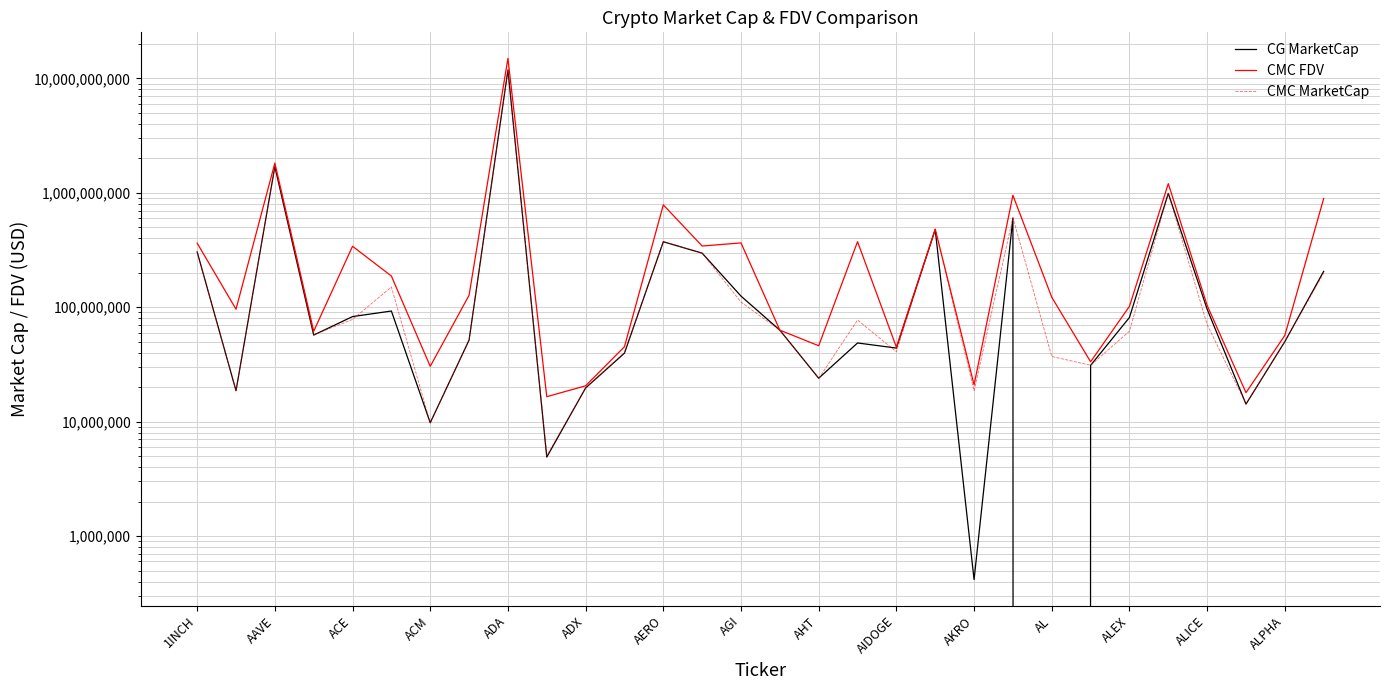

How many values in the CG MarketCap series exceed 63016205?

14